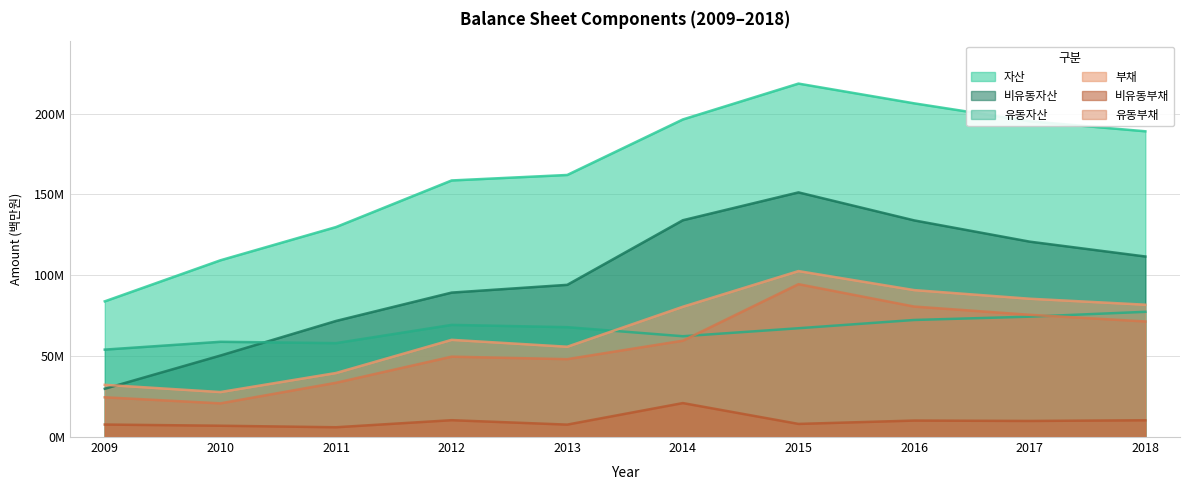

Reading right to left, extract all data points from this chart.

자산: 189074022	195270243	206368678	218566708	196396573	162058008	158667057	129851420	109288365	83910480
유동자산: 77428204	74440532	72384952	67273379	62330090	67938828	69342061	58068127	58899152	54062067
비유동자산: 111645818	120829712	133983726	151293329	134066483	94119180	89324996	71783293	50389213	29848413
부채: 81834672	85528586	90866908	102629659	80575082	55843893	60107620	39599286	27816518	32291773
유동부채: 71468710	75584223	80685289	94520441	59575838	48161182	49698063	33549374	20827806	24569695
비유동부채: 10365962	9944362	10181619	8109218	20999244	7682711	10409558	6049912	6988713	7722077